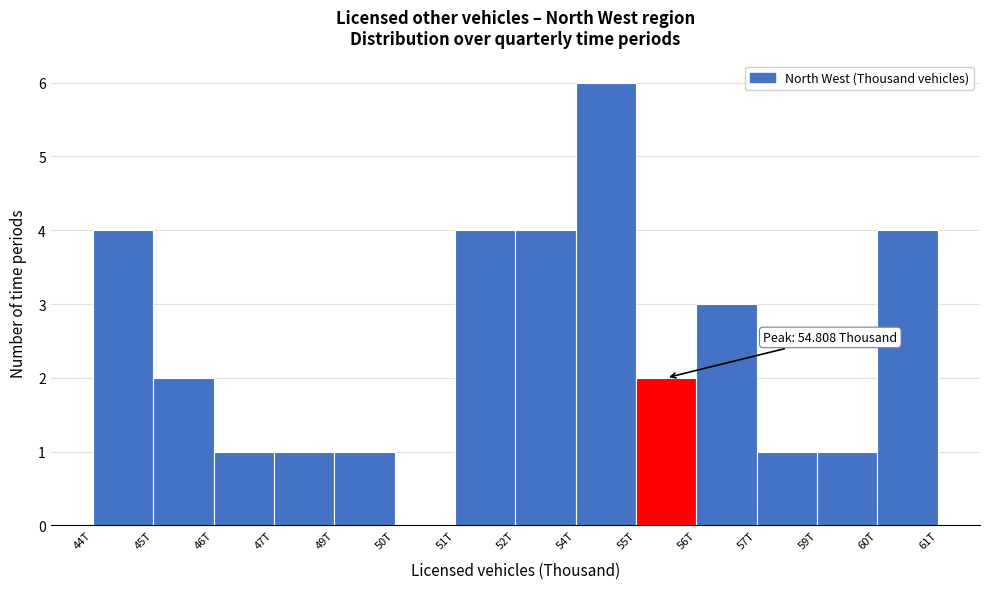

Reading left to right, what are all the values shown in this chart?

44T=4	45T=2	46T=1	47T=1	49T=1	50T=0	51T=4	52T=4	54T=6	55T=2	56T=3	57T=1	59T=1	60T=4